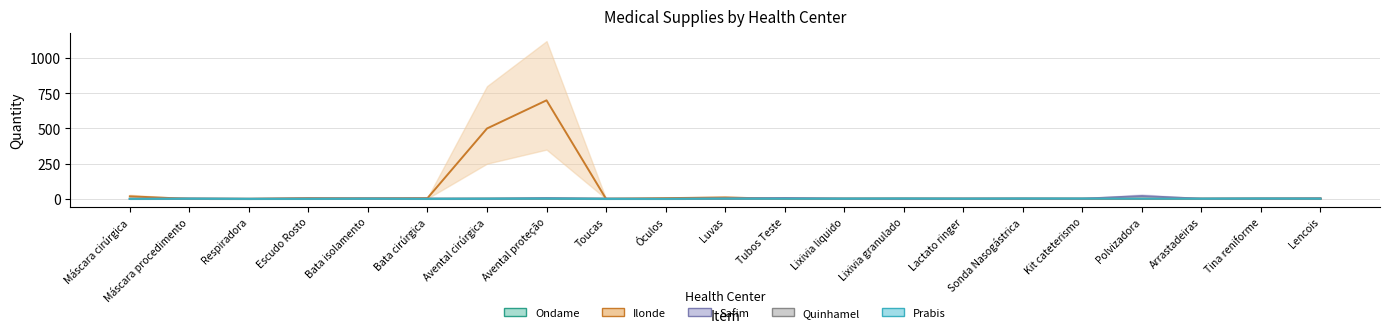

The value of Ondame at Avental proteção is 2. True or false?

True